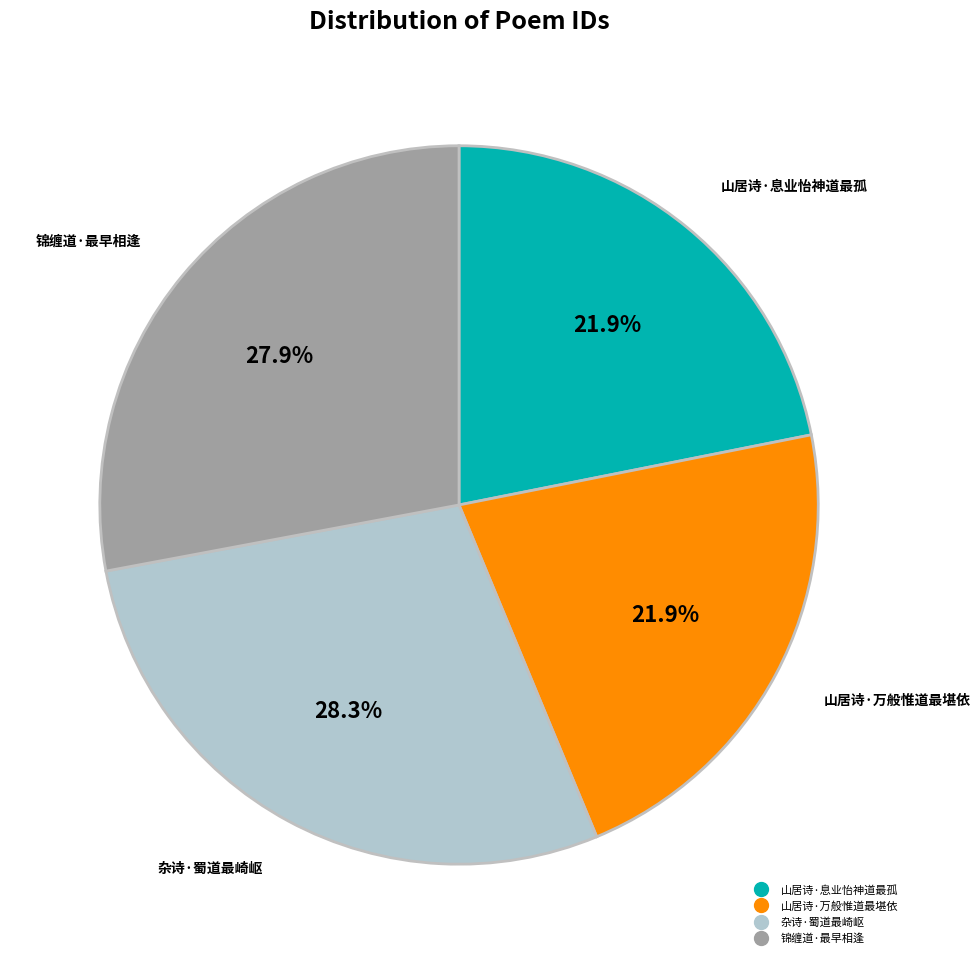

Does 锦缠道·最早相逢 account for over 50% of the chart?

No